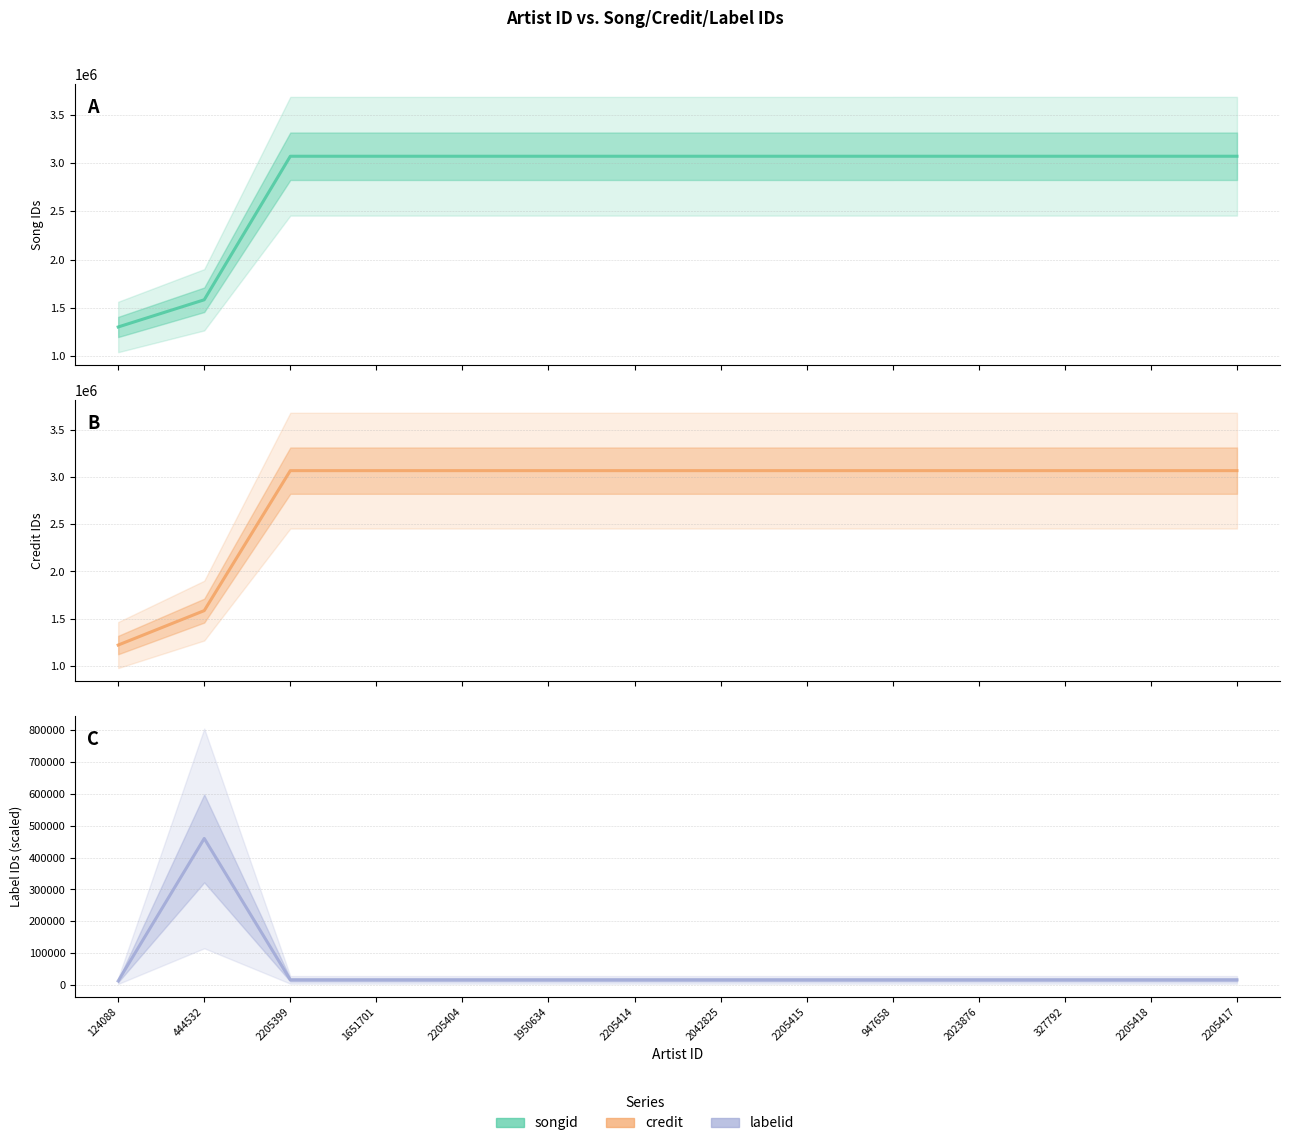

How many interior local peaks does the labelid series have?

1